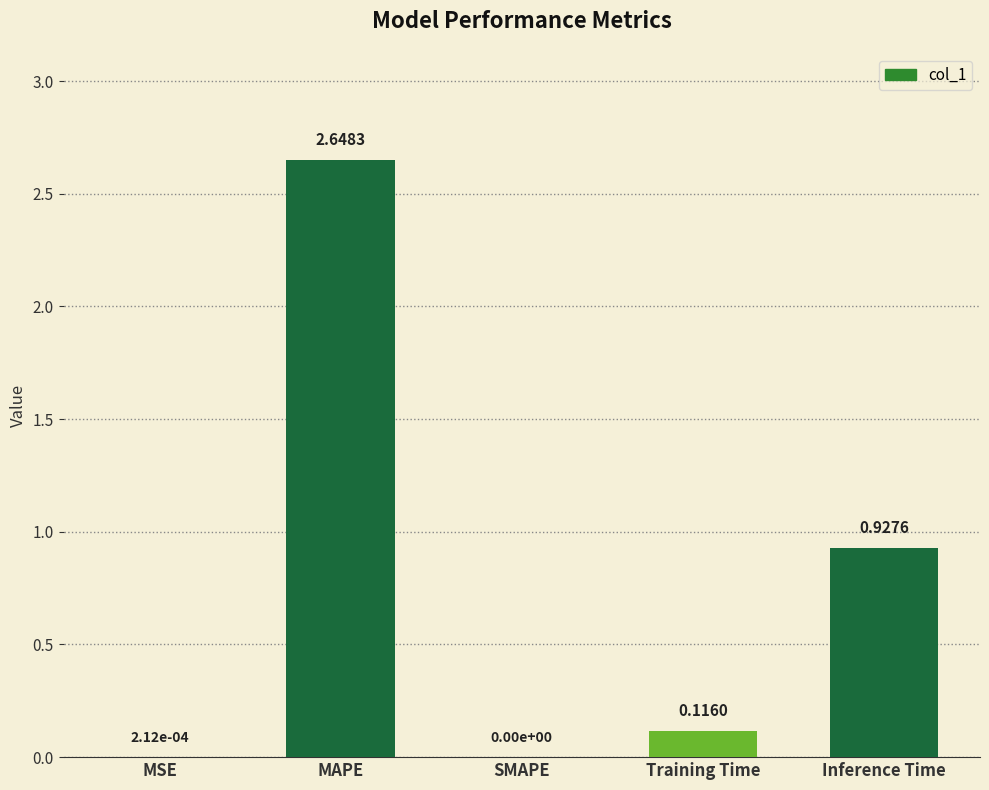

At which category does the chart reach its peak across all series?

MAPE